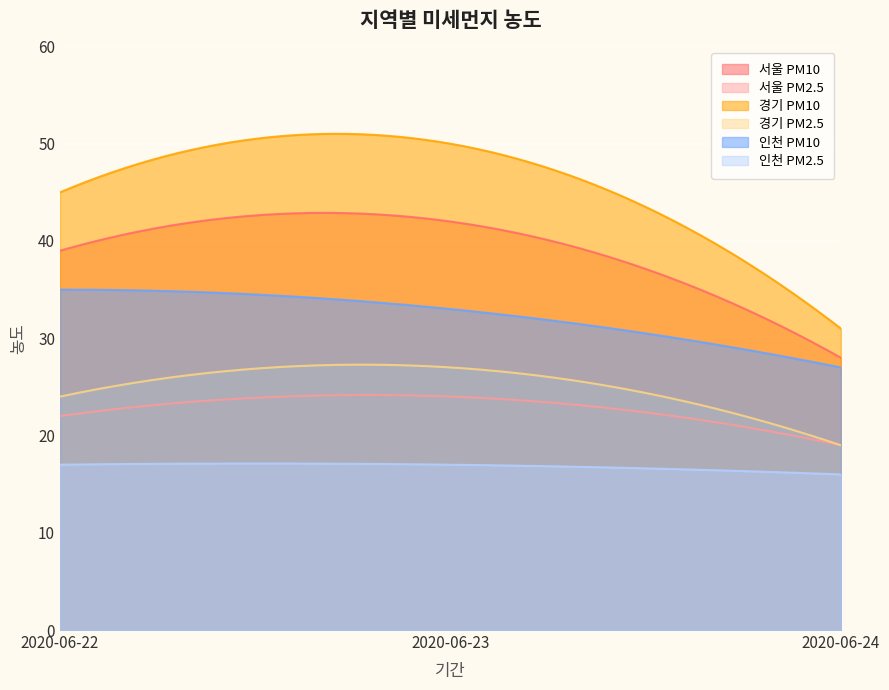

Rank the series at 2020-06-23 from highest to lowest value.

경기 PM10, 서울 PM10, 인천 PM10, 경기 PM2.5, 서울 PM2.5, 인천 PM2.5